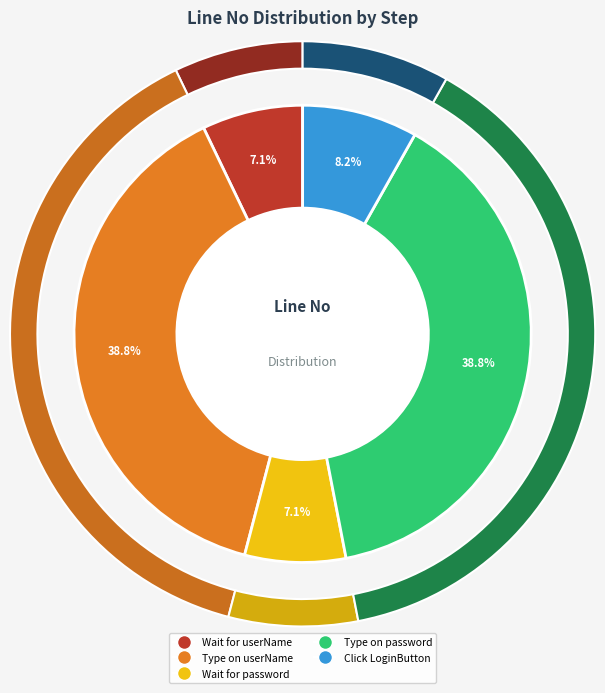

Which has a higher value, Click LoginButton or Wait for userName?

Click LoginButton